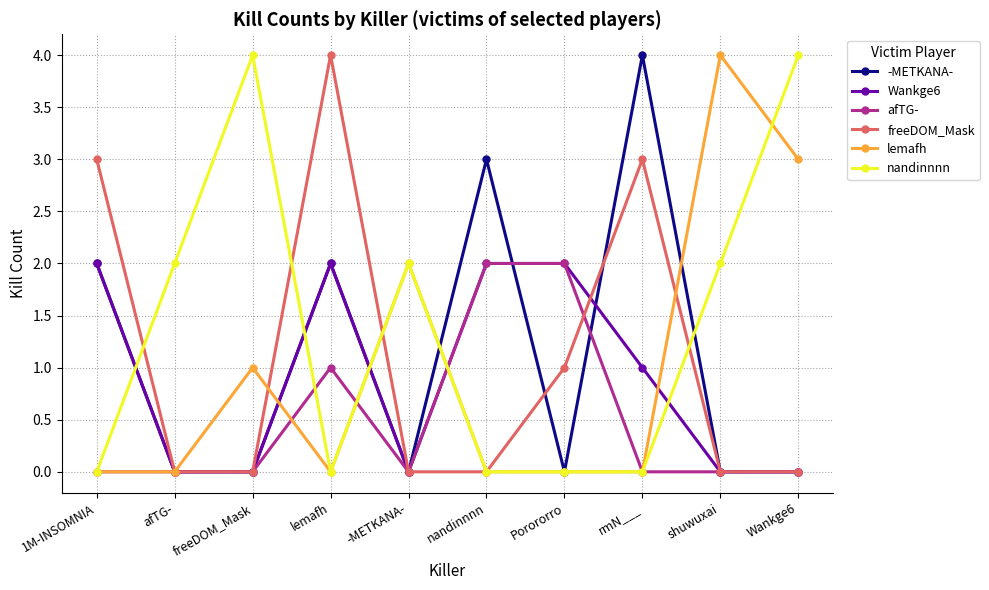

Does the chart have visible grid lines?

Yes